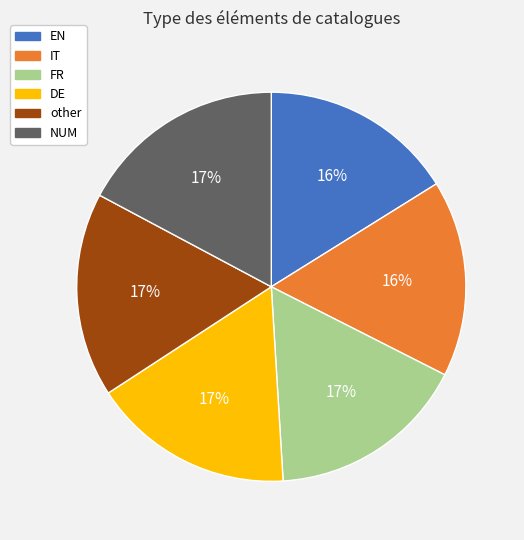

Does IT represent more than half of the total?

No